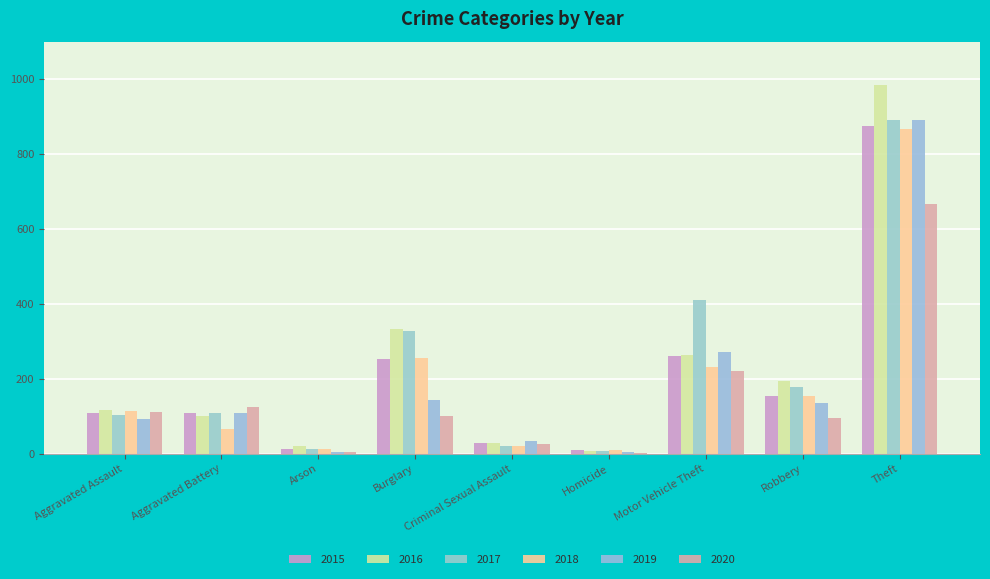

What is the value of the 2020 bar at the 9th from the left?

666